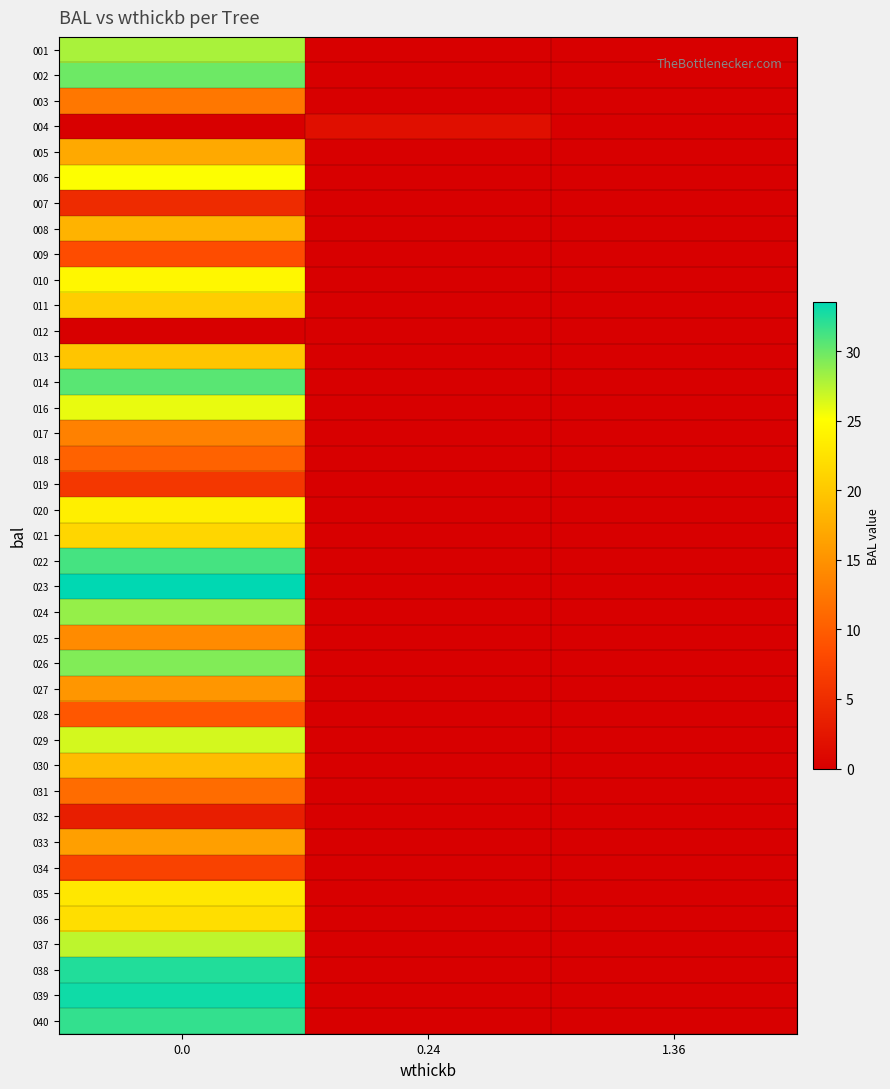

How many categories are shown in the chart?

3